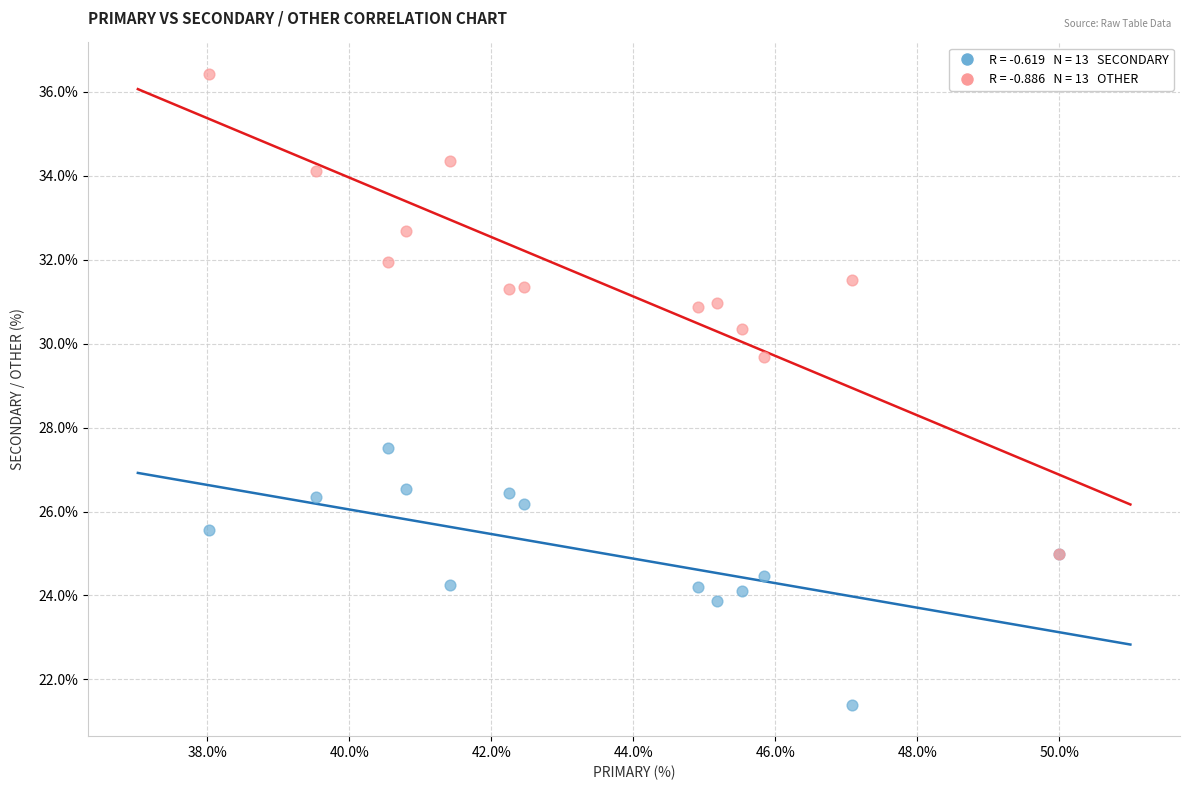

Across all series, what Y value is closest to 28?

27.5